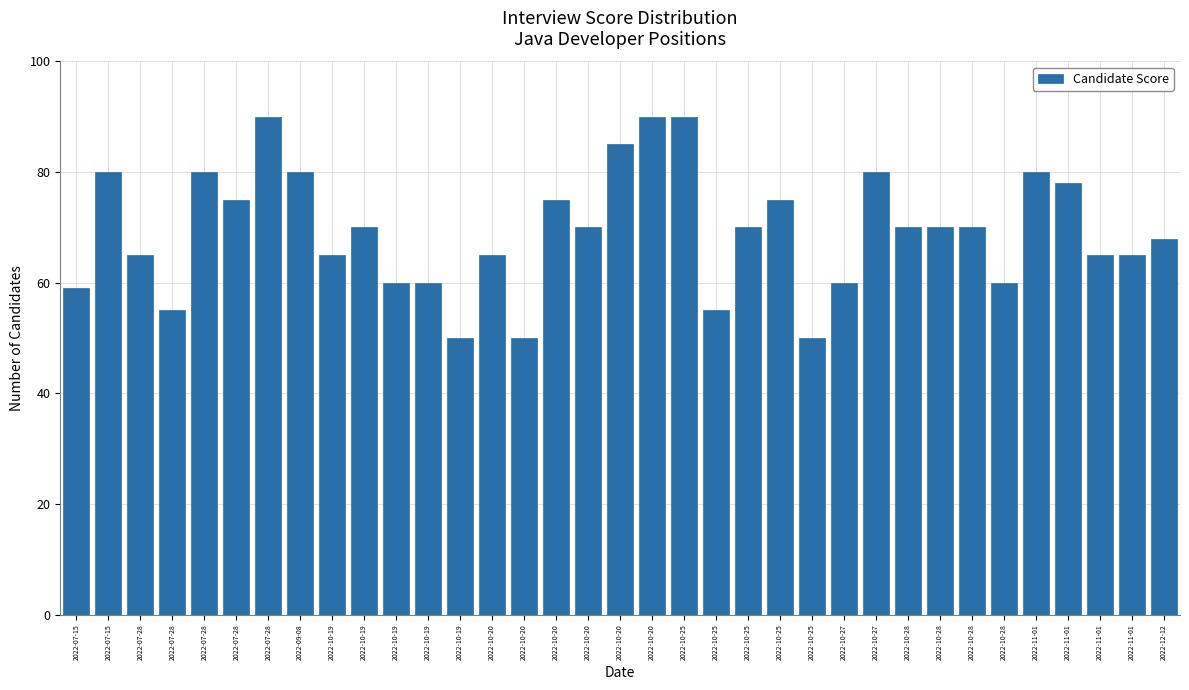

How many series are shown in this chart?

1